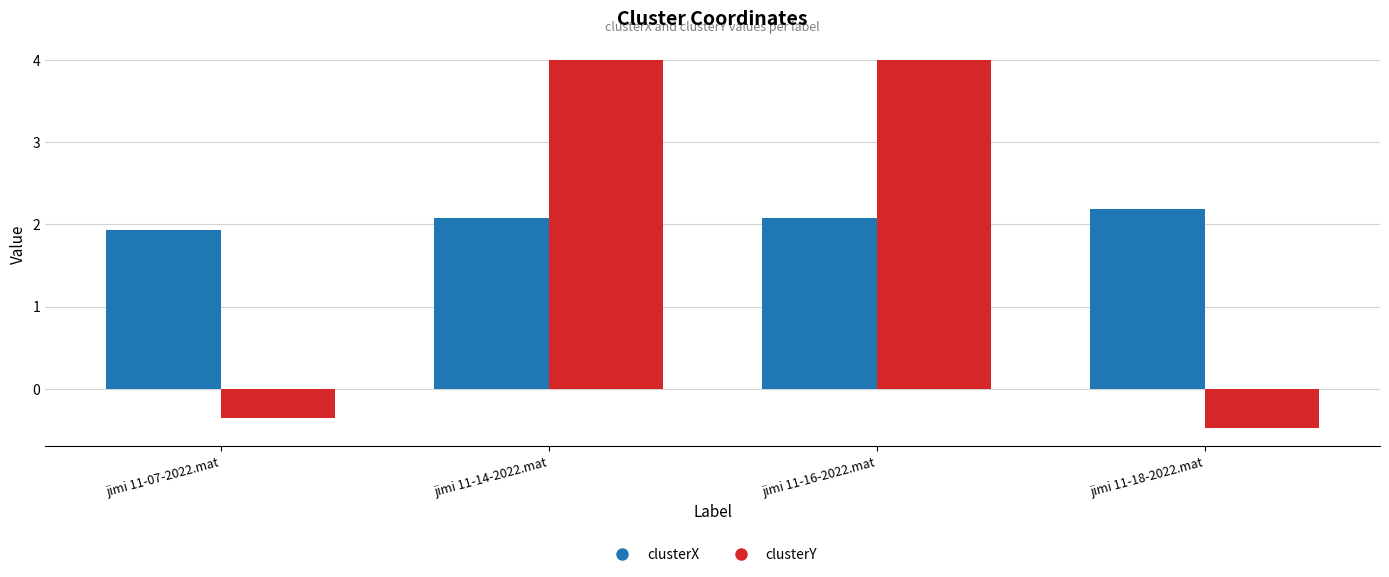

List the series in order of their overall mean, lowest first.

clusterY, clusterX